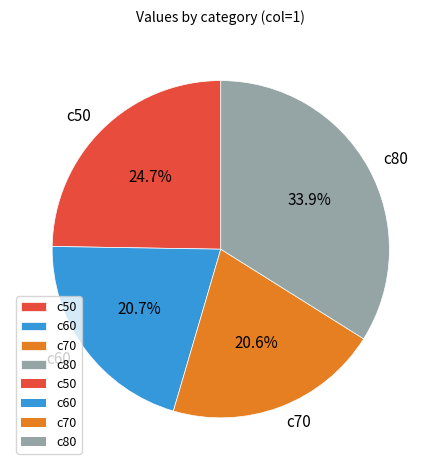

True or false: c80 accounts for 34% of the total.

True